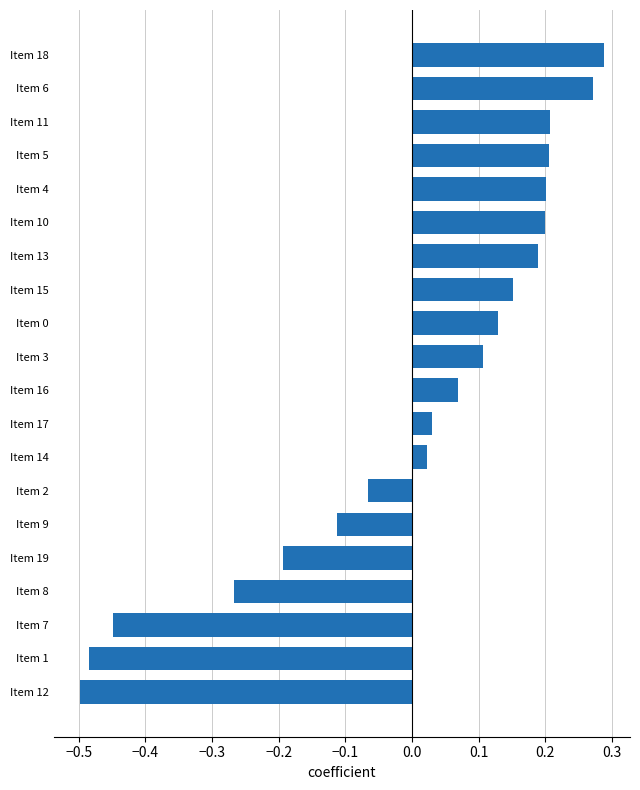

Are the bars horizontal?

Yes